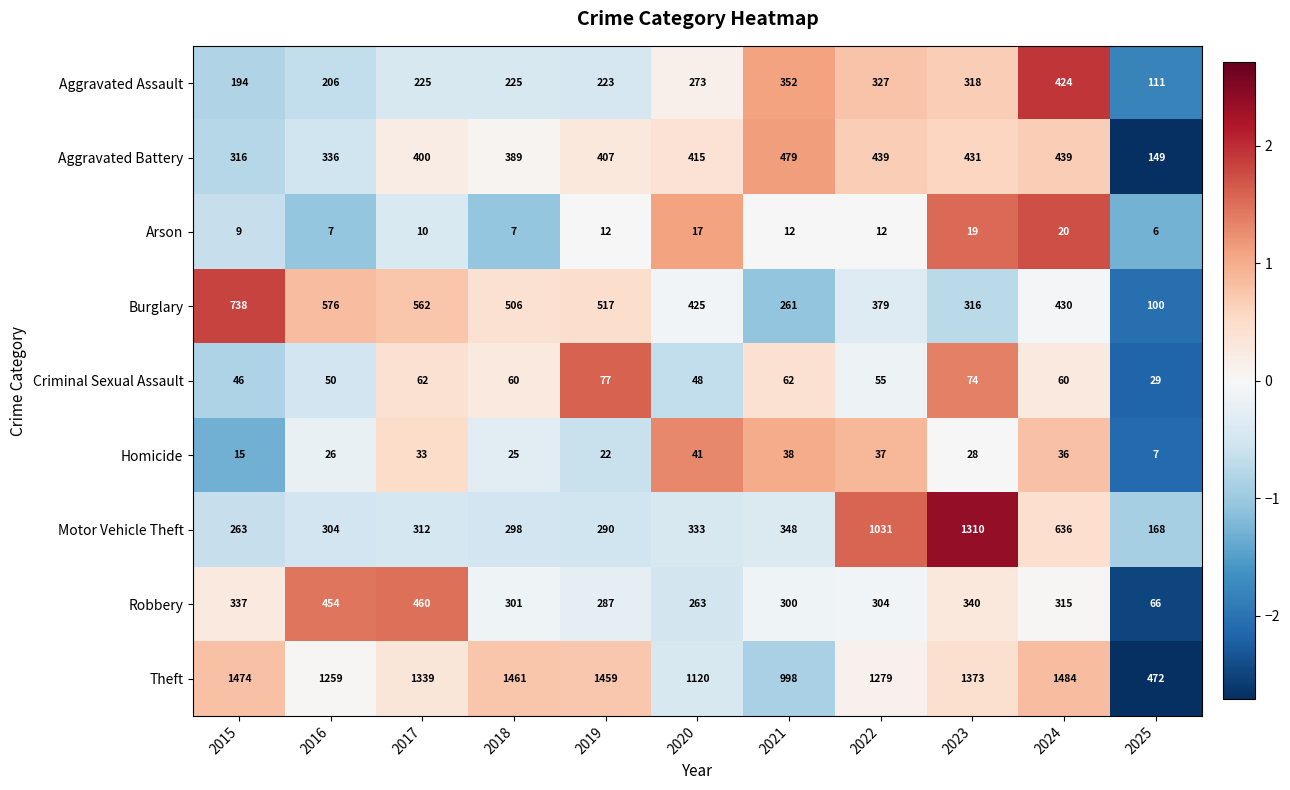

What is the approximate value of Motor Vehicle Theft at 2019, to the nearest 50?

300